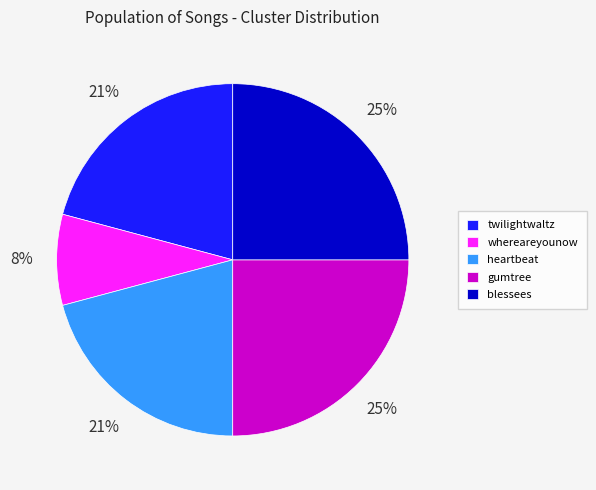

Is there any slice that represents more than half of the pie?

No